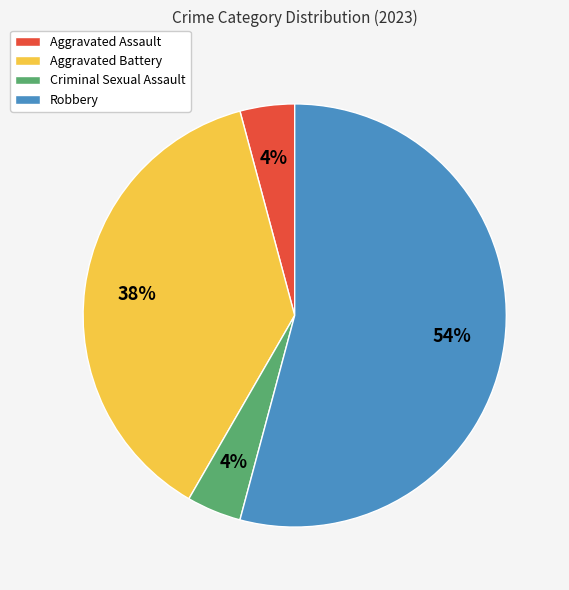

To the nearest percent, what is the combined percentage of Aggravated Assault and Criminal Sexual Assault?

8%